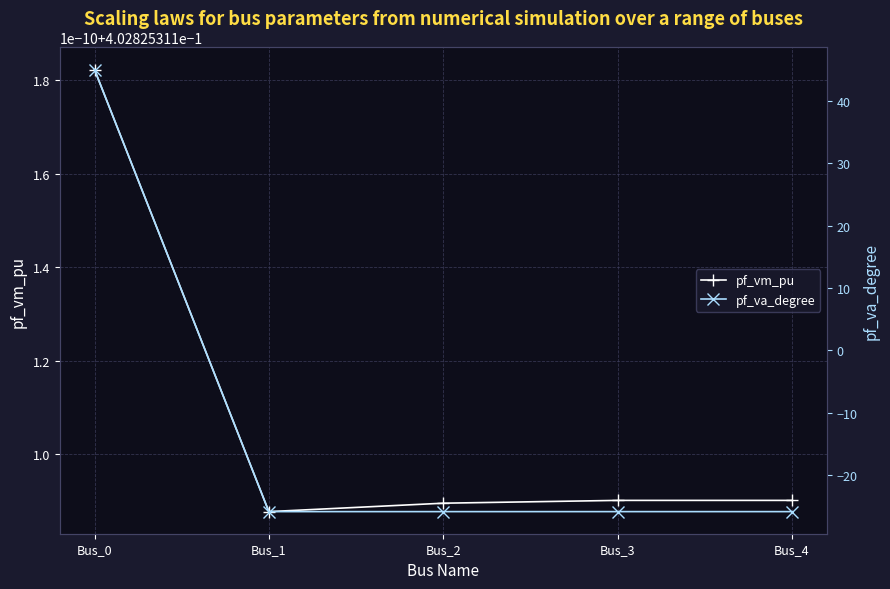

Reading left to right, what are all the values shown in this chart?

pf_vm_pu: 0.4	0.4	0.4	0.4	0.4
pf_va_degree: 45.0	-25.9	-25.9	-25.9	-25.9